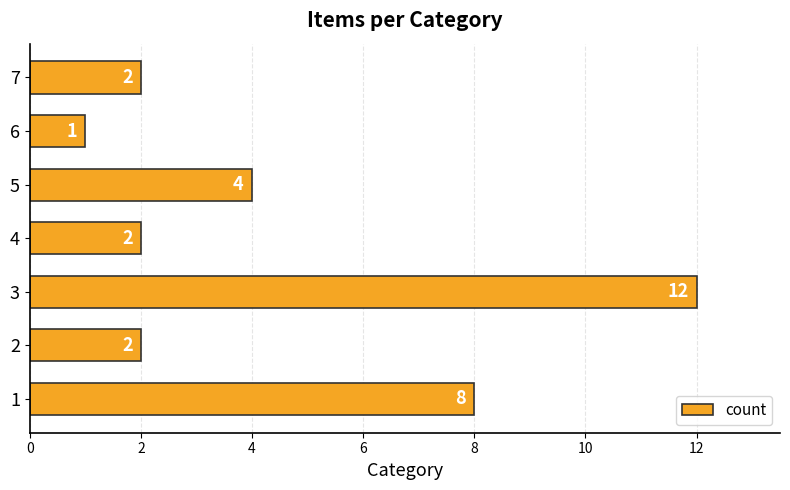

What is the difference between the maximum and minimum values?

11